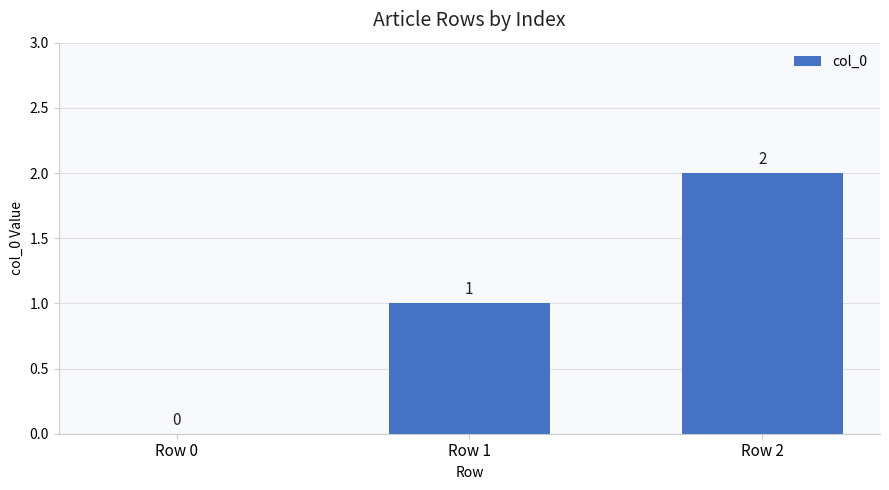

Does the chart contain stacked bars?

No